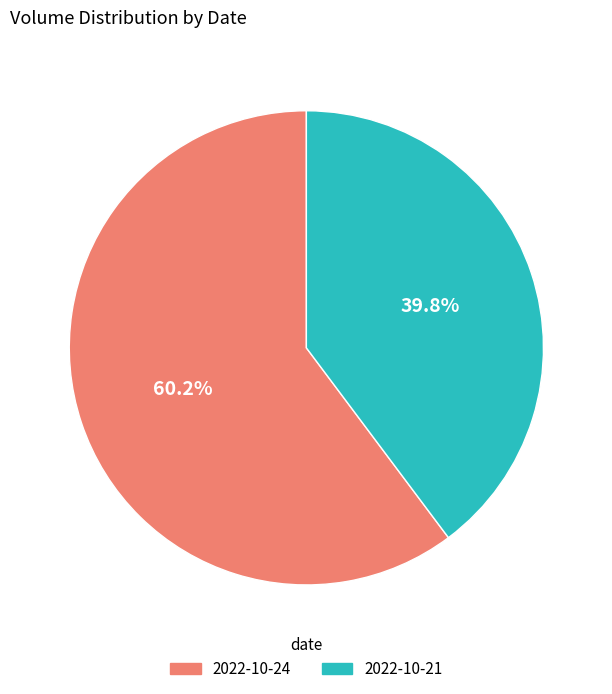

Is it true that 2022-10-24 is 60% of the pie?

True